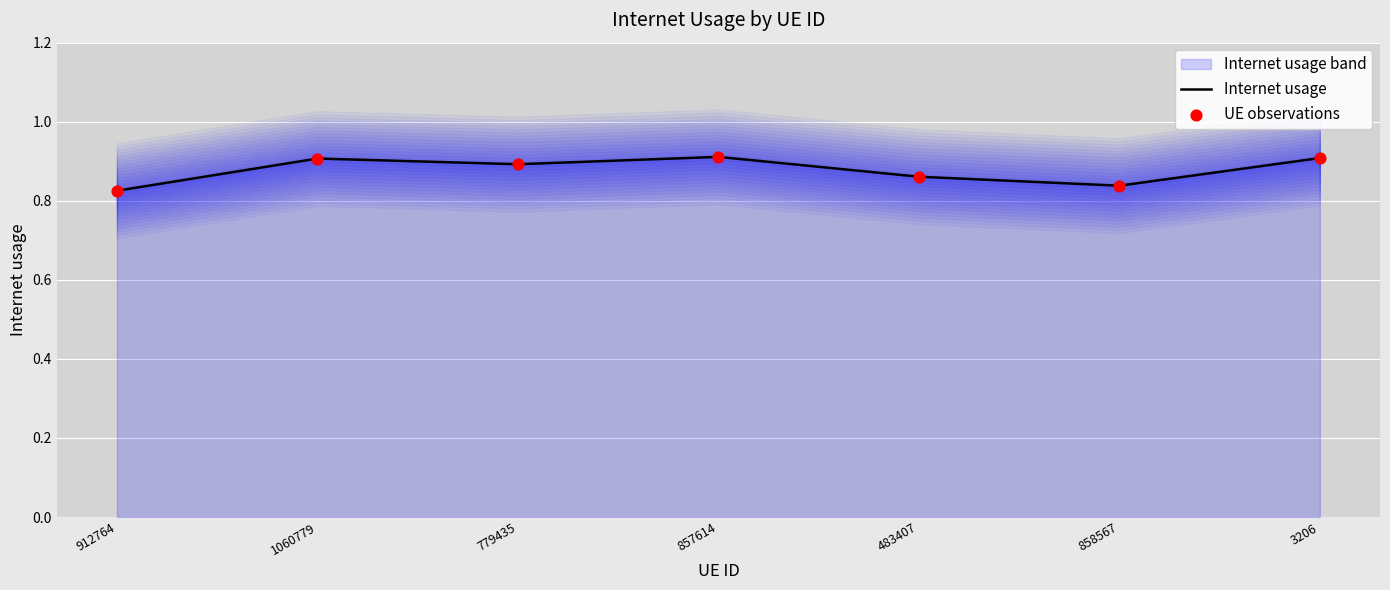

Which series contains the highest Y value?

Internet usage